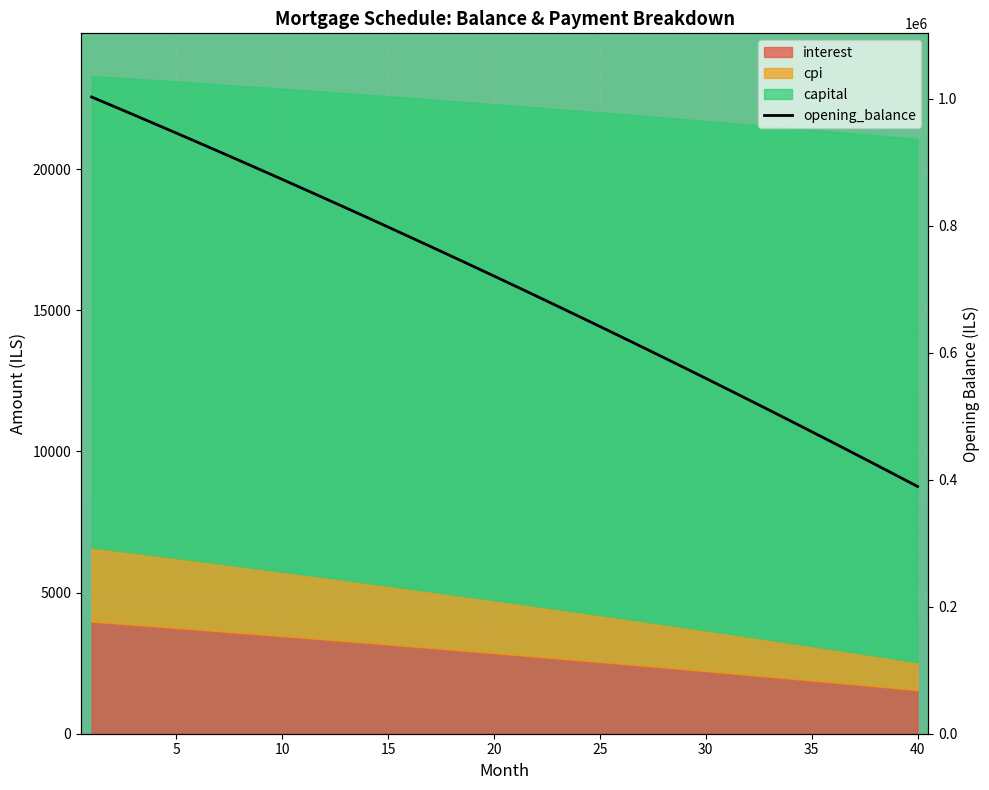

Reading left to right, what are all the values shown in this chart?

1002666.7	988584.8	974420.6	960173.9	945844.3	931431.5	916935.0	902354.6	887689.9	872940.6	858106.3	843186.7	828181.4	813090.1	797912.4	782648.0	767296.5	751857.6	736330.9	720716.0	705012.6	689220.3	673338.8	657367.7	641306.6	625155.1	608913.0	592579.8	576155.2	559638.7	543030.1	526328.9	509534.8	492647.3	475666.2	458591.0	441421.4	424156.9	406797.2	389341.9